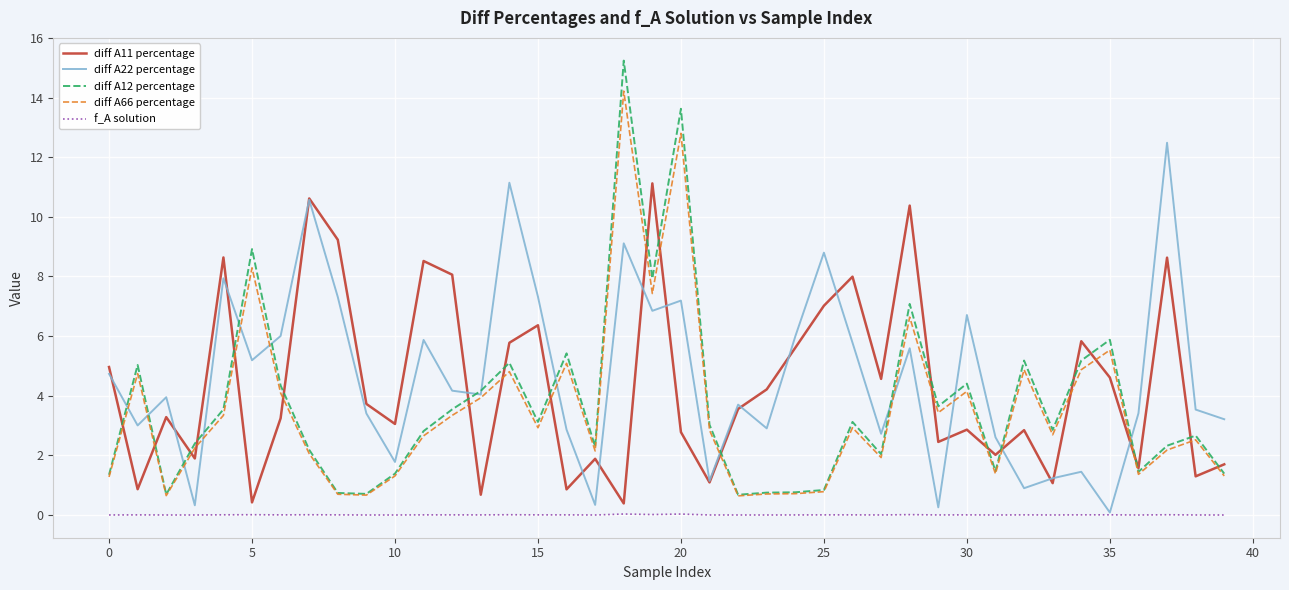

True or false: diff A11 percentage and f_A solution intersect in this chart.

False